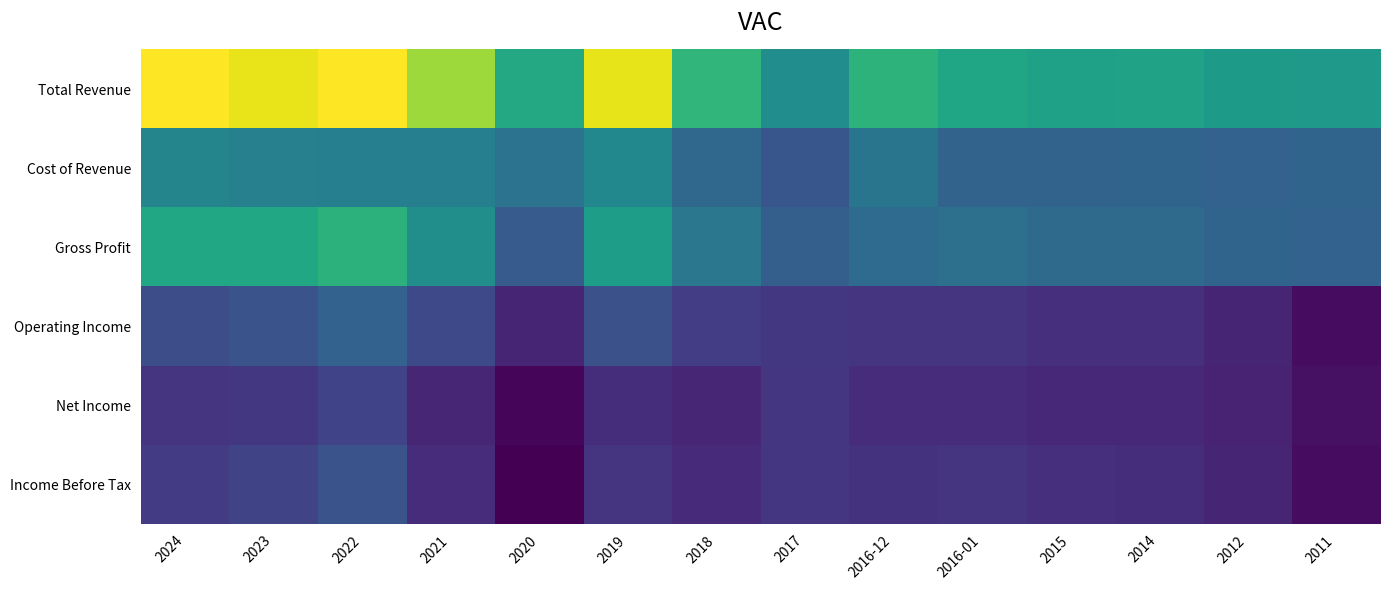

At which category is the sum across all series the highest?

2022